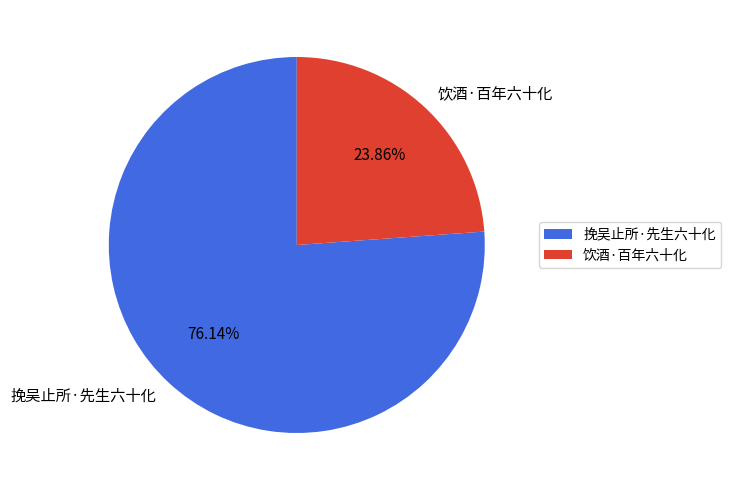

Which slice is the smallest?

饮酒·百年六十化